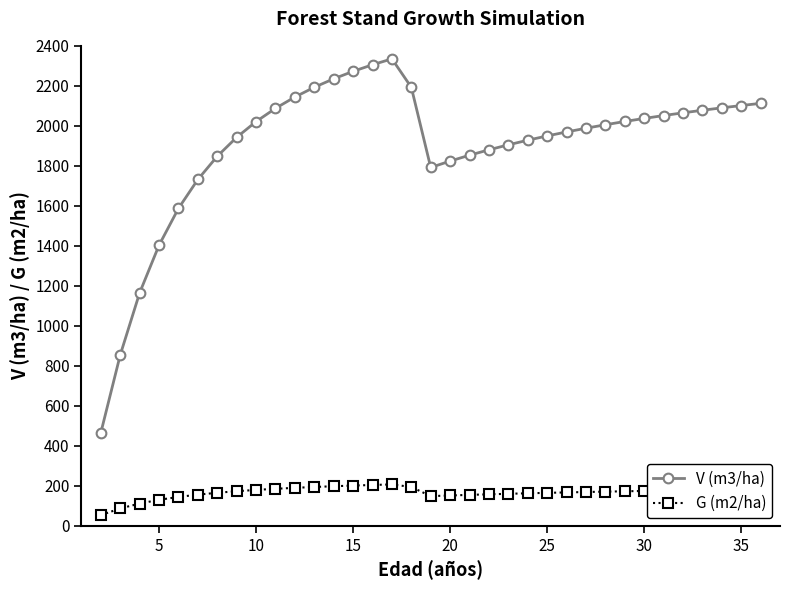

What is the difference between the second highest and minimum values in the V (m3/ha) series?

1839.9